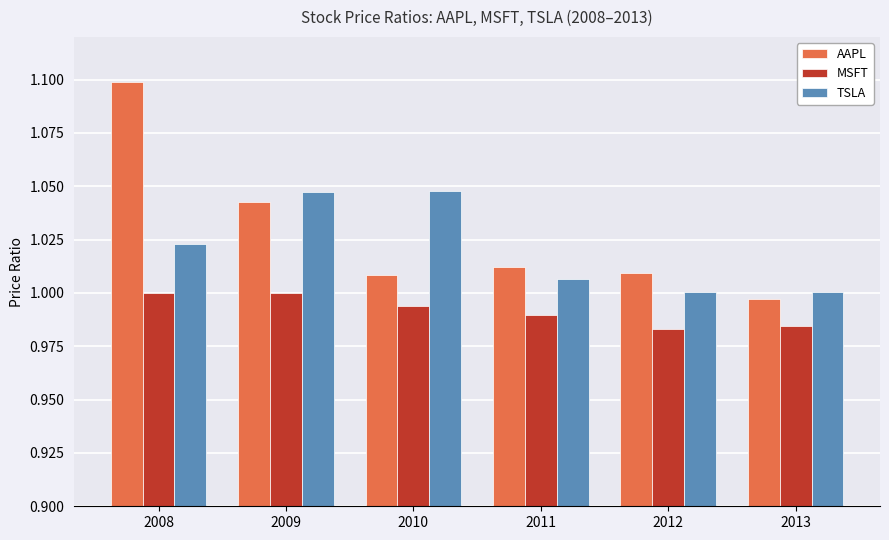

Does the chart contain any negative values?

No